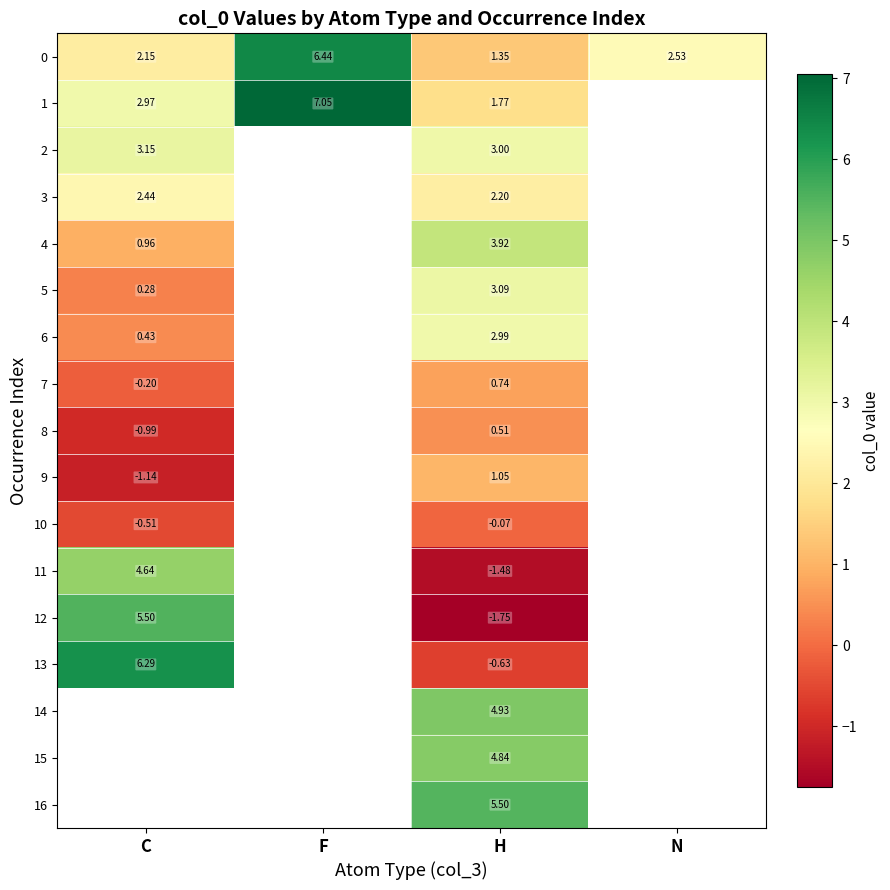

Where does the 0 series first go above 2?

C